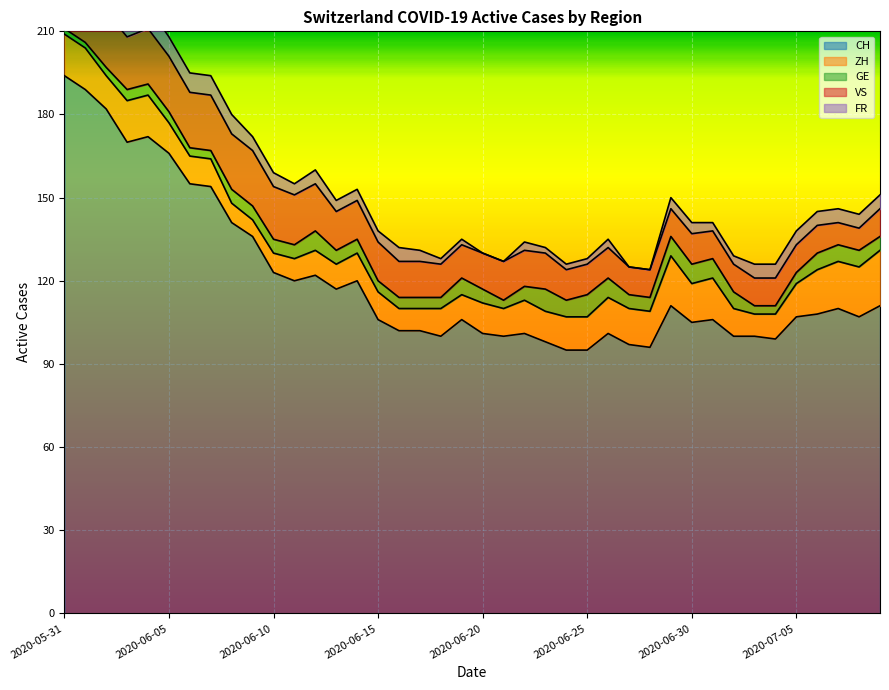

What is the spread (max minus min) of values at 2020-06-17?

98